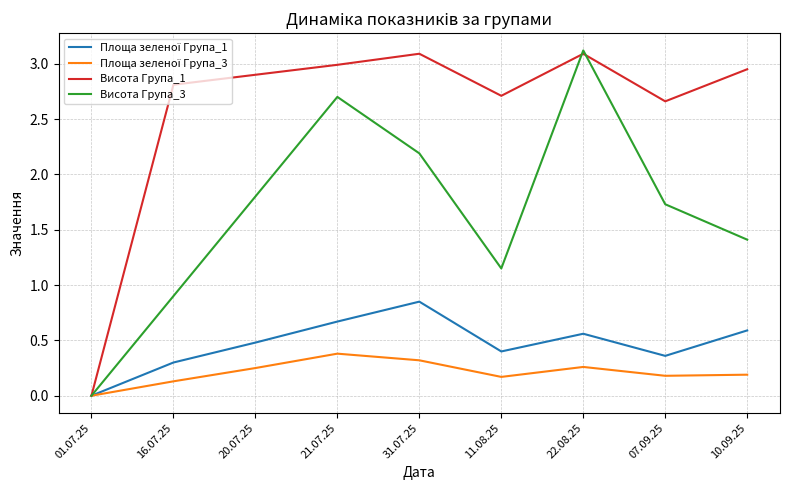

Which series changed the most between 11.08.25 and 22.08.25?

Висота Група_3